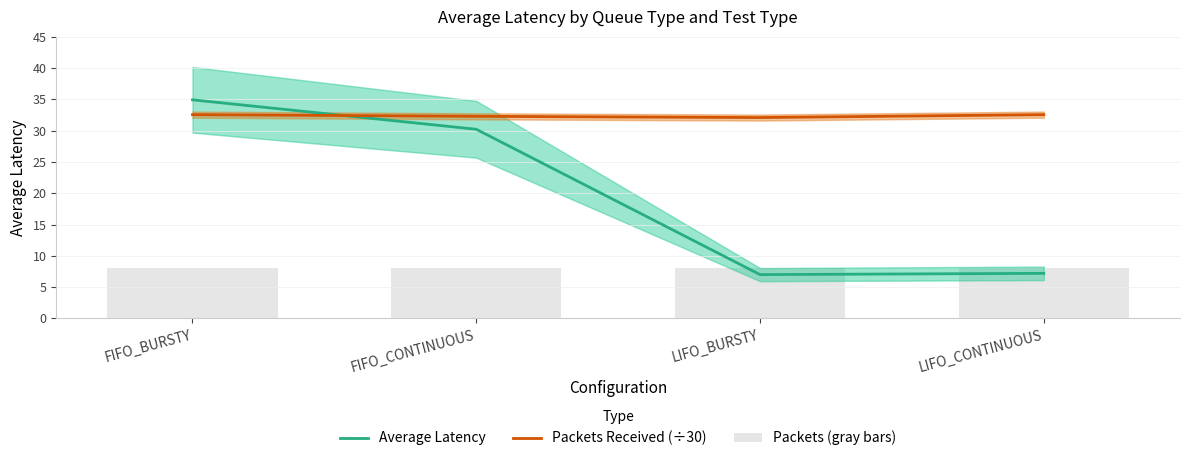

Rank the categories by Packets Received (÷30) value from lowest to highest.

LIFO_BURSTY, FIFO_CONTINUOUS, FIFO_BURSTY, LIFO_CONTINUOUS